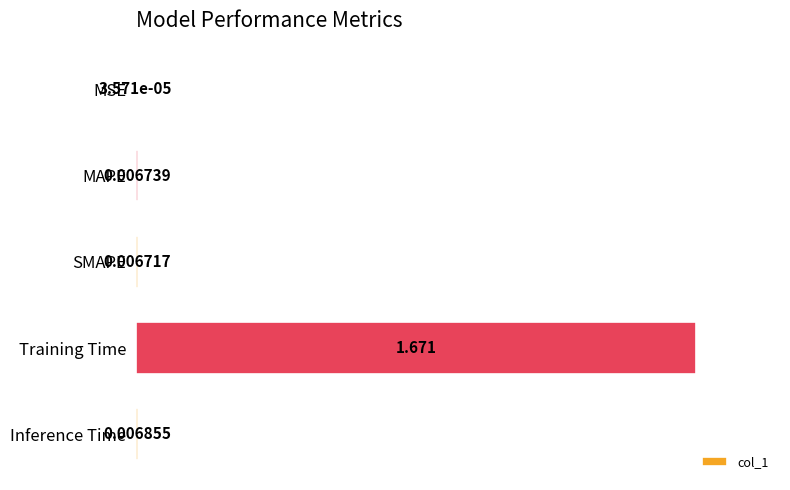

Between MAPE and SMAPE, which is larger?

MAPE